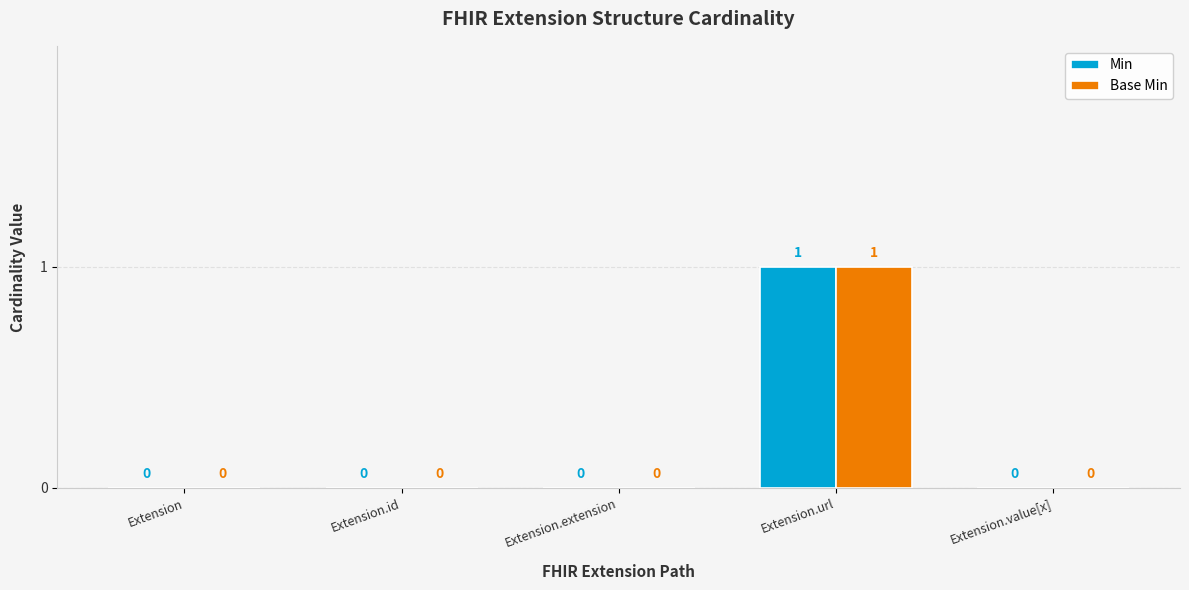

How many Base Min values are between 0 and 1?

5